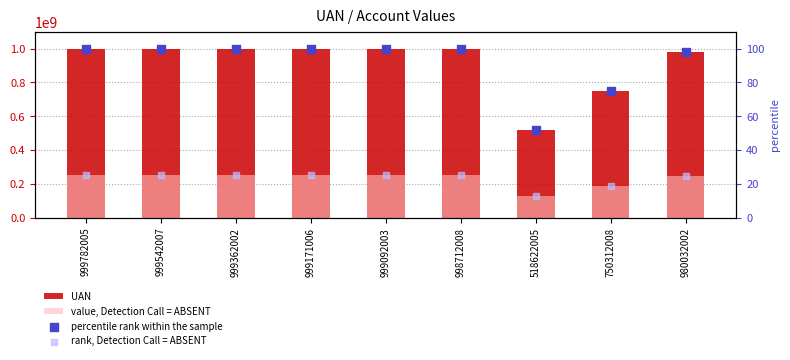

Which series contains the highest Y value?

UAN